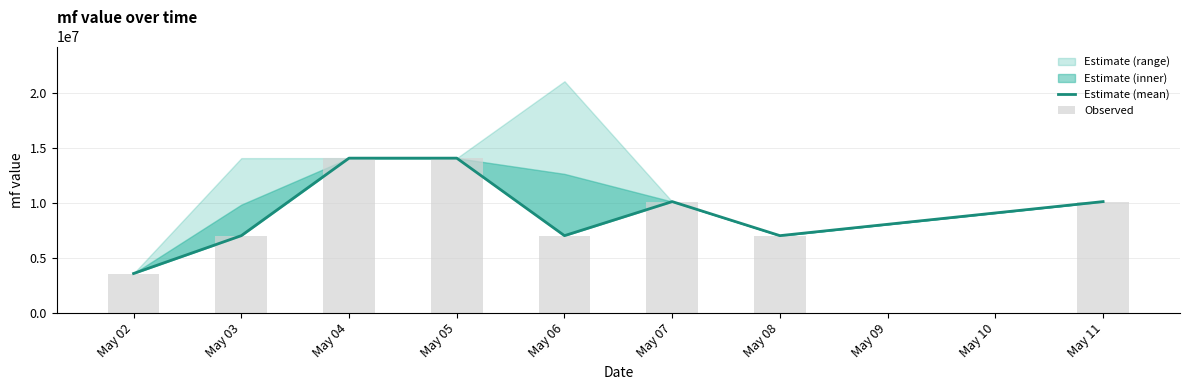

At which label does Estimate (mean) reach its minimum?

May 02